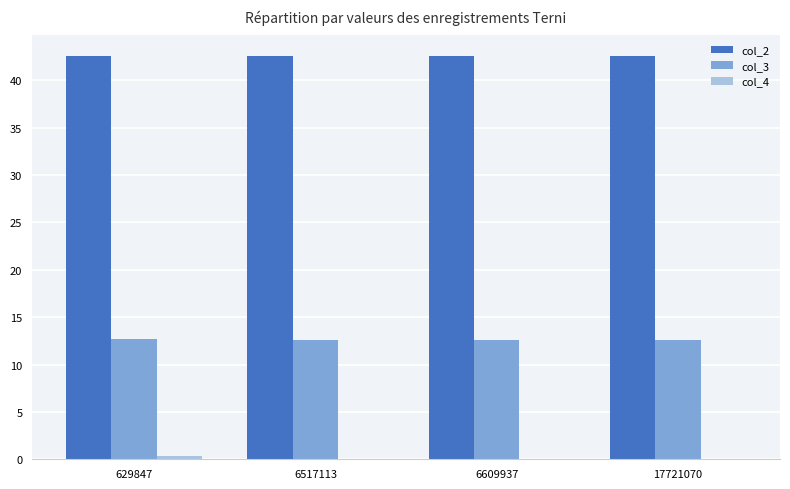

What is the sum of all col_3 values?

50.5